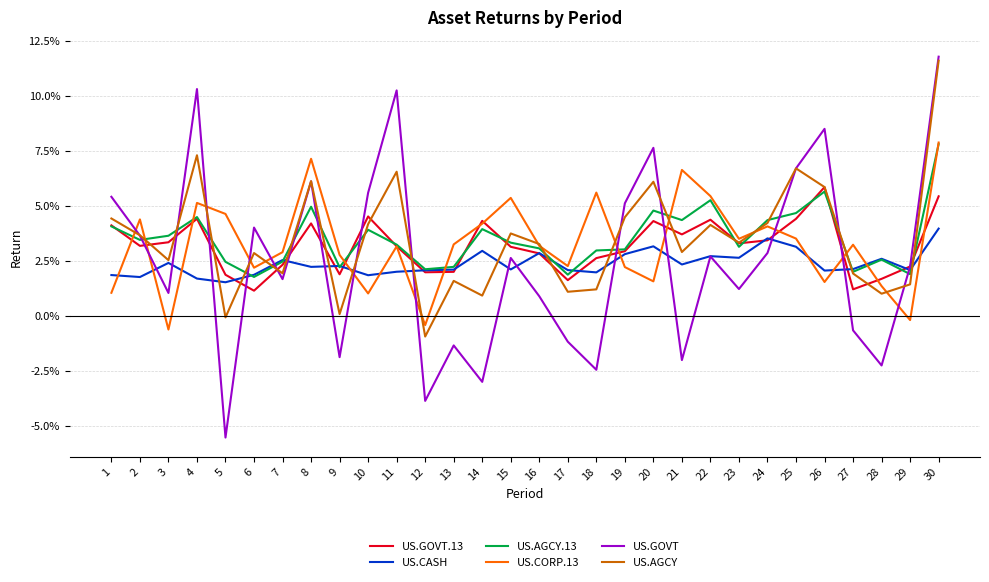

Which has a higher value, 10 or 13?

10